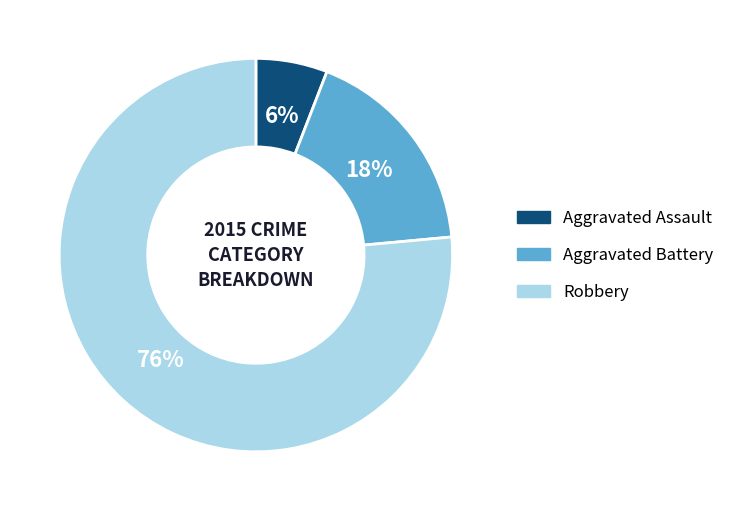

Between Robbery and Aggravated Battery, which is larger?

Robbery